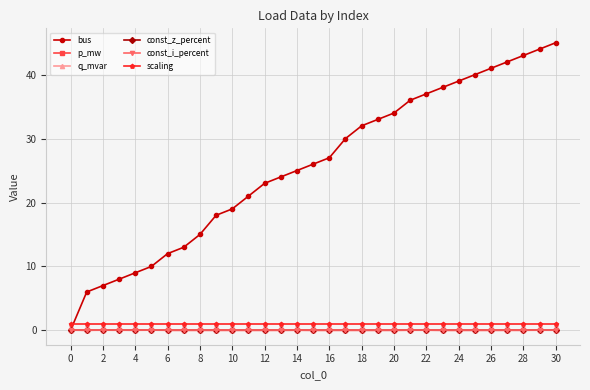

Which category has the highest value across all series?

30